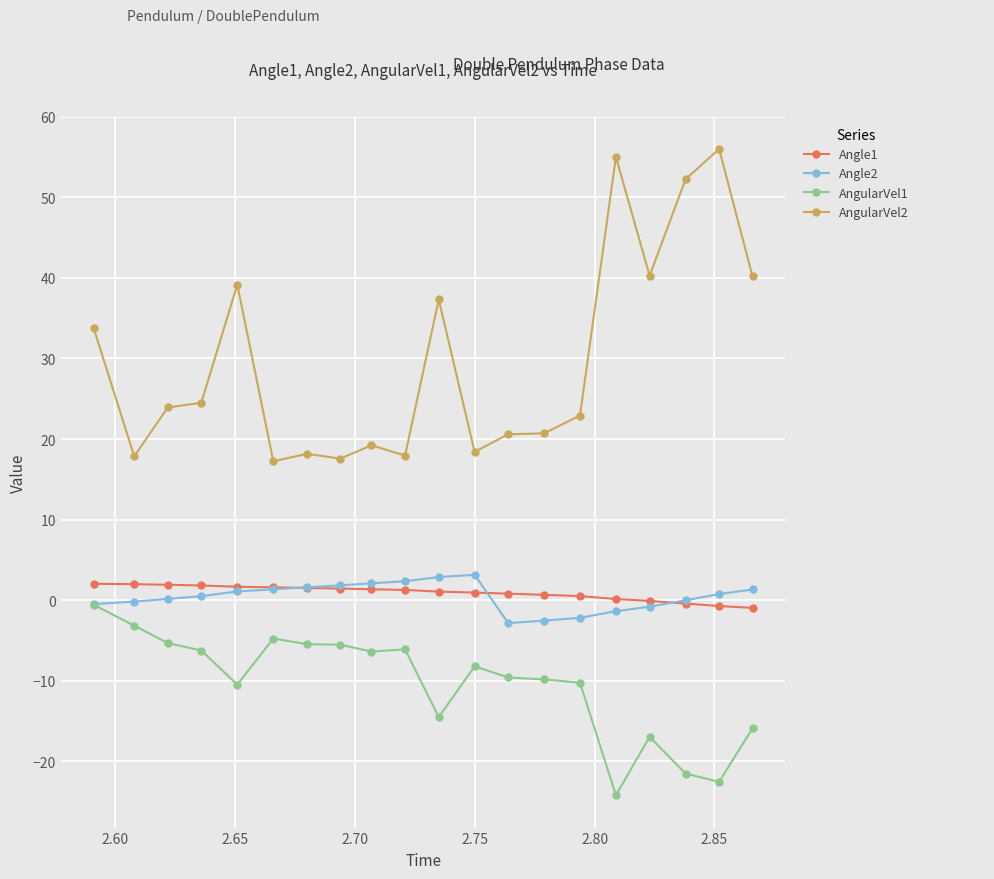

Does the chart display data point markers on the line(s)?

Yes